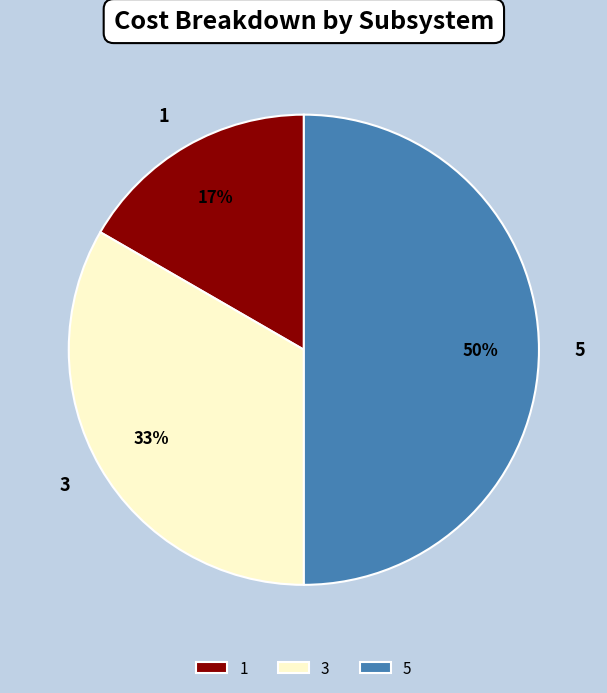

To the nearest percent, what is the difference between the 3 and 5 slice percentages?

17%